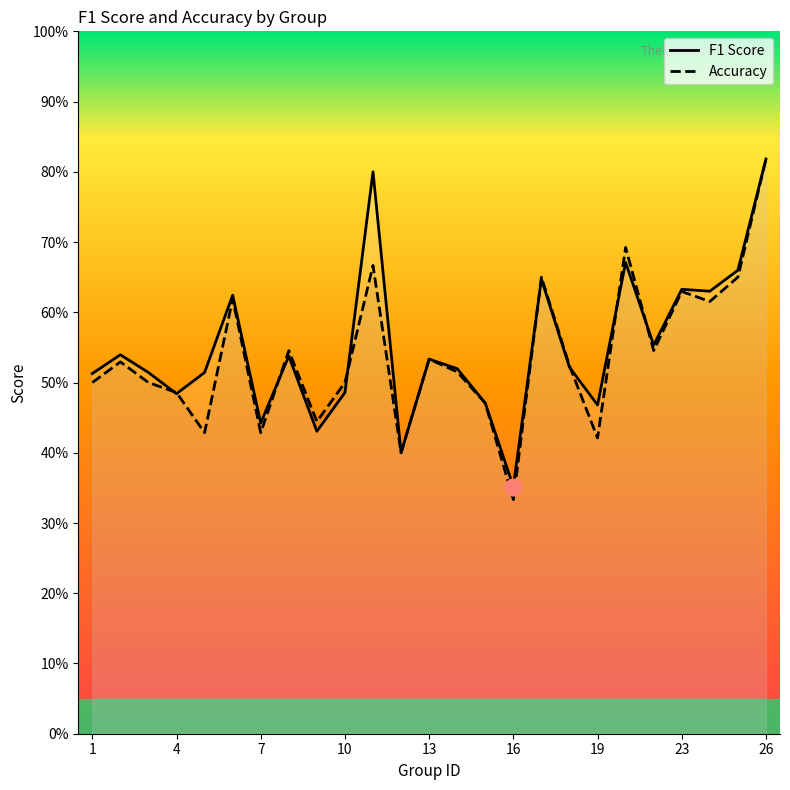

What is the value of the accuracy point at the 9th from the left?

0.4